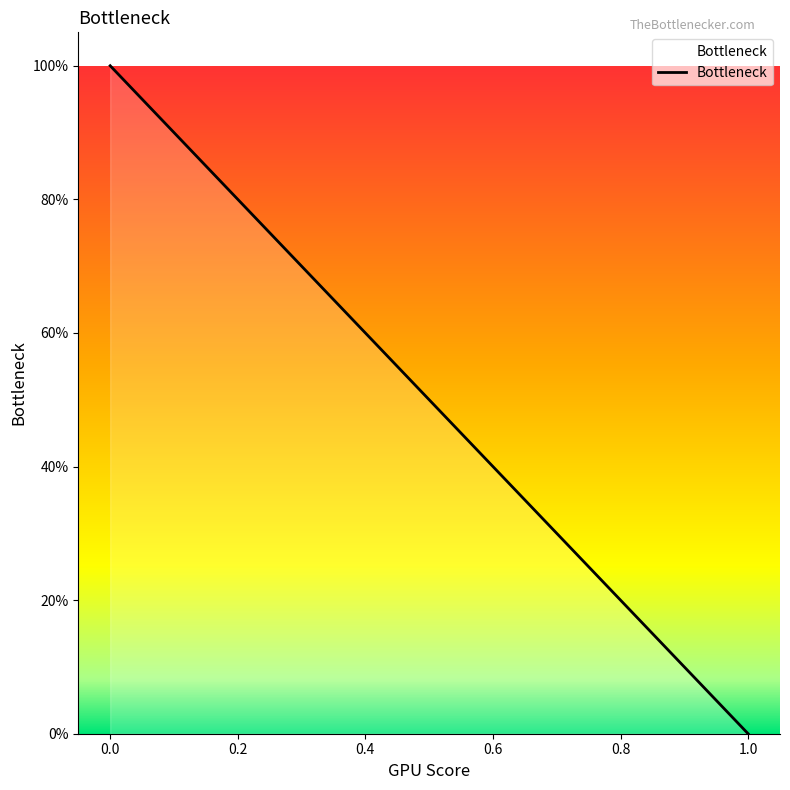

How many lines are shown in the chart?

1